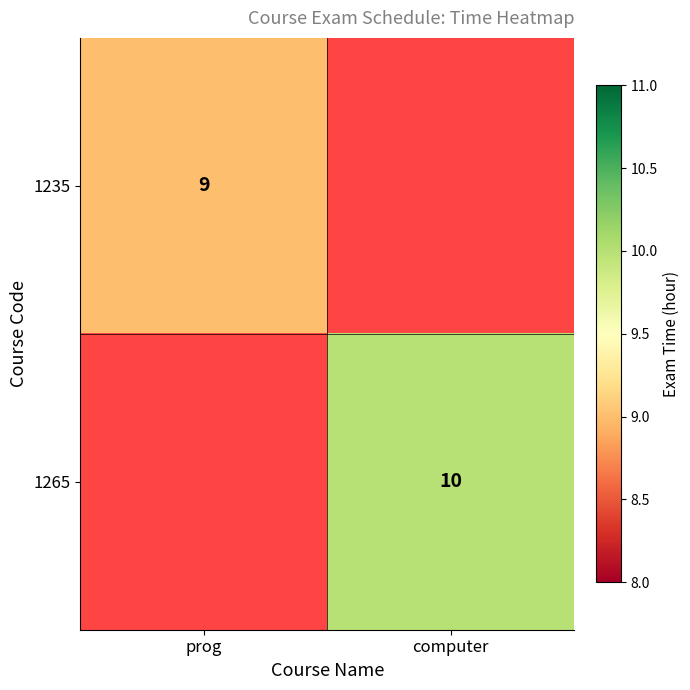

True or false: 1265 has a value of 10 at computer.

True